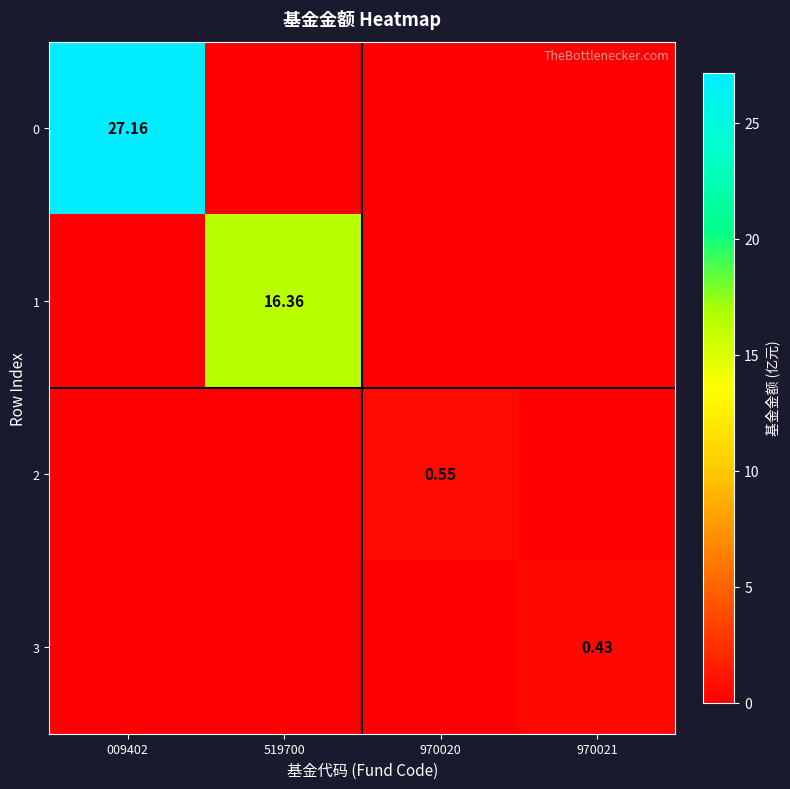

How many 3 values are between 0 and 1?

4